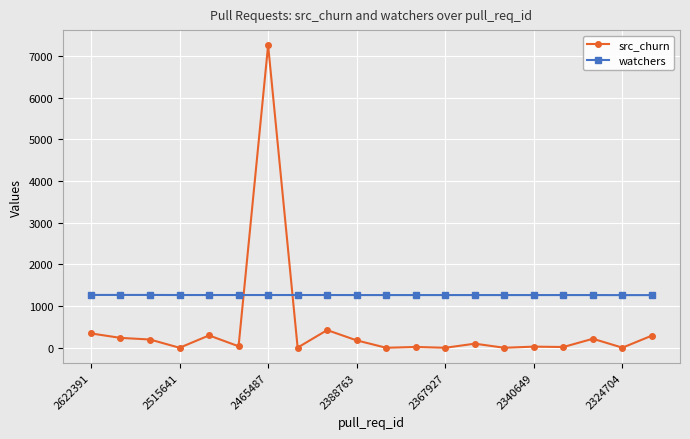

What are all the series names shown in the legend?

src_churn, watchers